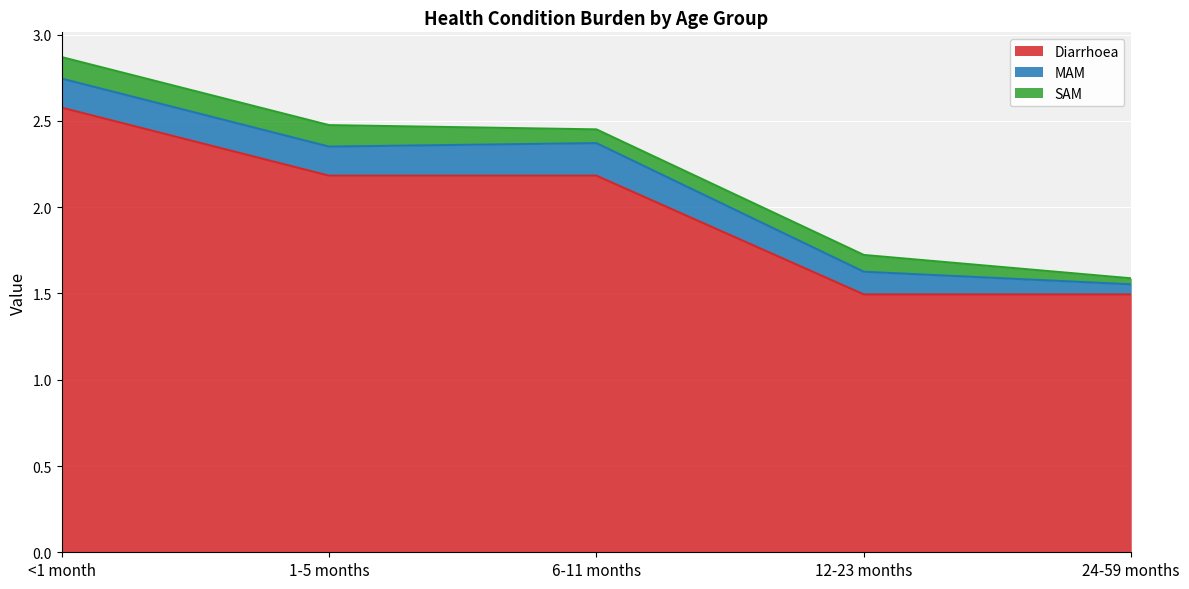

Is the value of SAM at 1-5 months greater than the value of Diarrhoea at 12-23 months?

No